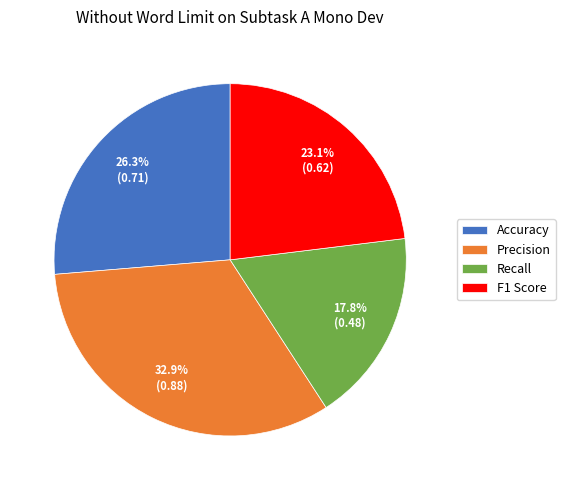

The F1 Score slice represents 15% of the pie. True or false?

False